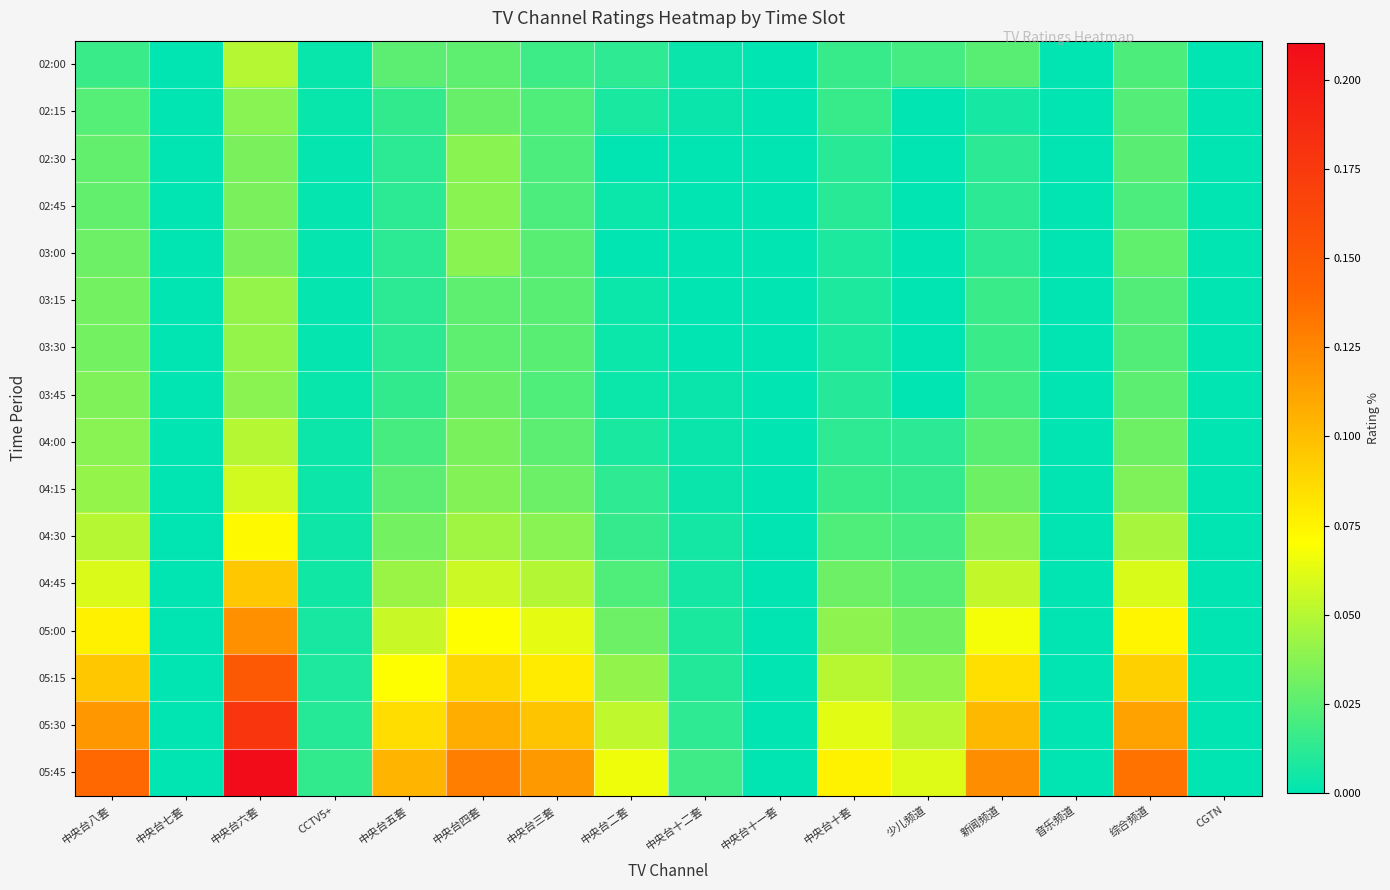

Reading left to right, transcribe all the data shown in this chart.

02:00: 中央台八套=0.0	中央台七套=0.0	中央台六套=0.0	CCTV5+=0.0	中央台五套=0.0	中央台四套=0.0	中央台三套=0.0	中央台二套=0.0	中央台十二套=0.0	中央台十一套=0.0	中央台十套=0.0	少儿频道=0.0	新闻频道=0.0	音乐频道=0.0	综合频道=0.0	CGTN=0.0
02:15: 中央台八套=0.0	中央台七套=0.0	中央台六套=0.0	CCTV5+=0.0	中央台五套=0.0	中央台四套=0.0	中央台三套=0.0	中央台二套=0.0	中央台十二套=0.0	中央台十一套=0.0	中央台十套=0.0	少儿频道=0.0	新闻频道=0.0	音乐频道=0.0	综合频道=0.0	CGTN=0.0
02:30: 中央台八套=0.0	中央台七套=0.0	中央台六套=0.0	CCTV5+=0.0	中央台五套=0.0	中央台四套=0.0	中央台三套=0.0	中央台二套=0.0	中央台十二套=0.0	中央台十一套=0.0	中央台十套=0.0	少儿频道=0.0	新闻频道=0.0	音乐频道=0.0	综合频道=0.0	CGTN=0.0
02:45: 中央台八套=0.0	中央台七套=0.0	中央台六套=0.0	CCTV5+=0.0	中央台五套=0.0	中央台四套=0.0	中央台三套=0.0	中央台二套=0.0	中央台十二套=0.0	中央台十一套=0.0	中央台十套=0.0	少儿频道=0.0	新闻频道=0.0	音乐频道=0.0	综合频道=0.0	CGTN=0.0
03:00: 中央台八套=0.0	中央台七套=0.0	中央台六套=0.0	CCTV5+=0.0	中央台五套=0.0	中央台四套=0.0	中央台三套=0.0	中央台二套=0.0	中央台十二套=0.0	中央台十一套=0.0	中央台十套=0.0	少儿频道=0.0	新闻频道=0.0	音乐频道=0.0	综合频道=0.0	CGTN=0.0
03:15: 中央台八套=0.0	中央台七套=0.0	中央台六套=0.0	CCTV5+=0.0	中央台五套=0.0	中央台四套=0.0	中央台三套=0.0	中央台二套=0.0	中央台十二套=0.0	中央台十一套=0.0	中央台十套=0.0	少儿频道=0.0	新闻频道=0.0	音乐频道=0.0	综合频道=0.0	CGTN=0.0
03:30: 中央台八套=0.0	中央台七套=0.0	中央台六套=0.0	CCTV5+=0.0	中央台五套=0.0	中央台四套=0.0	中央台三套=0.0	中央台二套=0.0	中央台十二套=0.0	中央台十一套=0.0	中央台十套=0.0	少儿频道=0.0	新闻频道=0.0	音乐频道=0.0	综合频道=0.0	CGTN=0.0
03:45: 中央台八套=0.0	中央台七套=0.0	中央台六套=0.0	CCTV5+=0.0	中央台五套=0.0	中央台四套=0.0	中央台三套=0.0	中央台二套=0.0	中央台十二套=0.0	中央台十一套=0.0	中央台十套=0.0	少儿频道=0.0	新闻频道=0.0	音乐频道=0.0	综合频道=0.0	CGTN=0.0
04:00: 中央台八套=0.0	中央台七套=0.0	中央台六套=0.0	CCTV5+=0.0	中央台五套=0.0	中央台四套=0.0	中央台三套=0.0	中央台二套=0.0	中央台十二套=0.0	中央台十一套=0.0	中央台十套=0.0	少儿频道=0.0	新闻频道=0.0	音乐频道=0.0	综合频道=0.0	CGTN=0.0
04:15: 中央台八套=0.0	中央台七套=0.0	中央台六套=0.1	CCTV5+=0.0	中央台五套=0.0	中央台四套=0.0	中央台三套=0.0	中央台二套=0.0	中央台十二套=0.0	中央台十一套=0.0	中央台十套=0.0	少儿频道=0.0	新闻频道=0.0	音乐频道=0.0	综合频道=0.0	CGTN=0.0
04:30: 中央台八套=0.0	中央台七套=0.0	中央台六套=0.1	CCTV5+=0.0	中央台五套=0.0	中央台四套=0.0	中央台三套=0.0	中央台二套=0.0	中央台十二套=0.0	中央台十一套=0.0	中央台十套=0.0	少儿频道=0.0	新闻频道=0.0	音乐频道=0.0	综合频道=0.0	CGTN=0.0
04:45: 中央台八套=0.1	中央台七套=0.0	中央台六套=0.1	CCTV5+=0.0	中央台五套=0.0	中央台四套=0.1	中央台三套=0.0	中央台二套=0.0	中央台十二套=0.0	中央台十一套=0.0	中央台十套=0.0	少儿频道=0.0	新闻频道=0.1	音乐频道=0.0	综合频道=0.1	CGTN=0.0
05:00: 中央台八套=0.1	中央台七套=0.0	中央台六套=0.1	CCTV5+=0.0	中央台五套=0.1	中央台四套=0.1	中央台三套=0.1	中央台二套=0.0	中央台十二套=0.0	中央台十一套=0.0	中央台十套=0.0	少儿频道=0.0	新闻频道=0.1	音乐频道=0.0	综合频道=0.1	CGTN=0.0
05:15: 中央台八套=0.1	中央台七套=0.0	中央台六套=0.2	CCTV5+=0.0	中央台五套=0.1	中央台四套=0.1	中央台三套=0.1	中央台二套=0.0	中央台十二套=0.0	中央台十一套=0.0	中央台十套=0.1	少儿频道=0.0	新闻频道=0.1	音乐频道=0.0	综合频道=0.1	CGTN=0.0
05:30: 中央台八套=0.1	中央台七套=0.0	中央台六套=0.2	CCTV5+=0.0	中央台五套=0.1	中央台四套=0.1	中央台三套=0.1	中央台二套=0.1	中央台十二套=0.0	中央台十一套=0.0	中央台十套=0.1	少儿频道=0.1	新闻频道=0.1	音乐频道=0.0	综合频道=0.1	CGTN=0.0
05:45: 中央台八套=0.1	中央台七套=0.0	中央台六套=0.2	CCTV5+=0.0	中央台五套=0.1	中央台四套=0.1	中央台三套=0.1	中央台二套=0.1	中央台十二套=0.0	中央台十一套=0.0	中央台十套=0.1	少儿频道=0.1	新闻频道=0.1	音乐频道=0.0	综合频道=0.1	CGTN=0.0